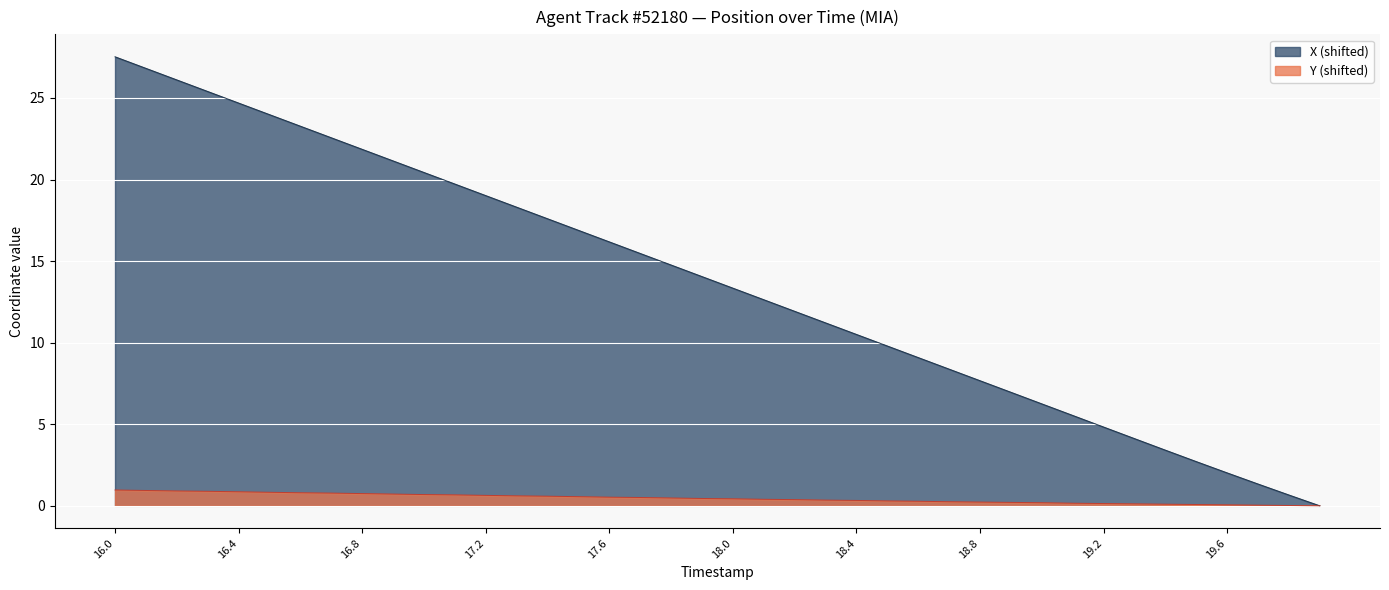

List the labels in order of Y value, smallest first.

19.9, 19.8, 19.7, 19.6, 19.5, 19.4, 19.3, 19.2, 19.1, 19.0, 18.9, 18.8, 18.7, 18.6, 18.5, 18.4, 18.3, 18.2, 18.1, 18.0, 17.9, 17.8, 17.7, 17.6, 17.5, 17.4, 17.3, 17.2, 17.1, 17.0, 16.9, 16.8, 16.7, 16.6, 16.5, 16.4, 16.3, 16.2, 16.1, 16.0